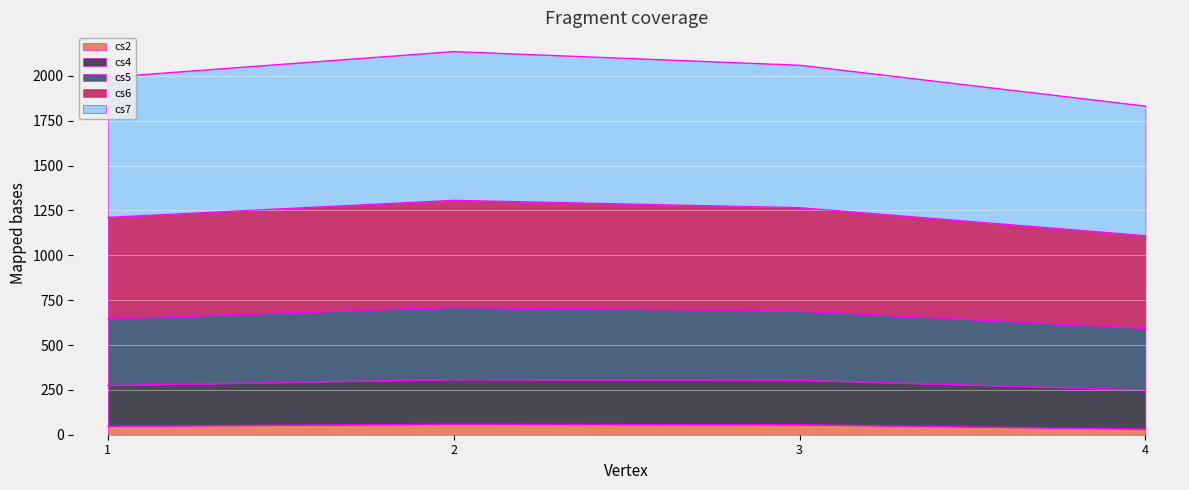

What is the minimum value for cs2?

32